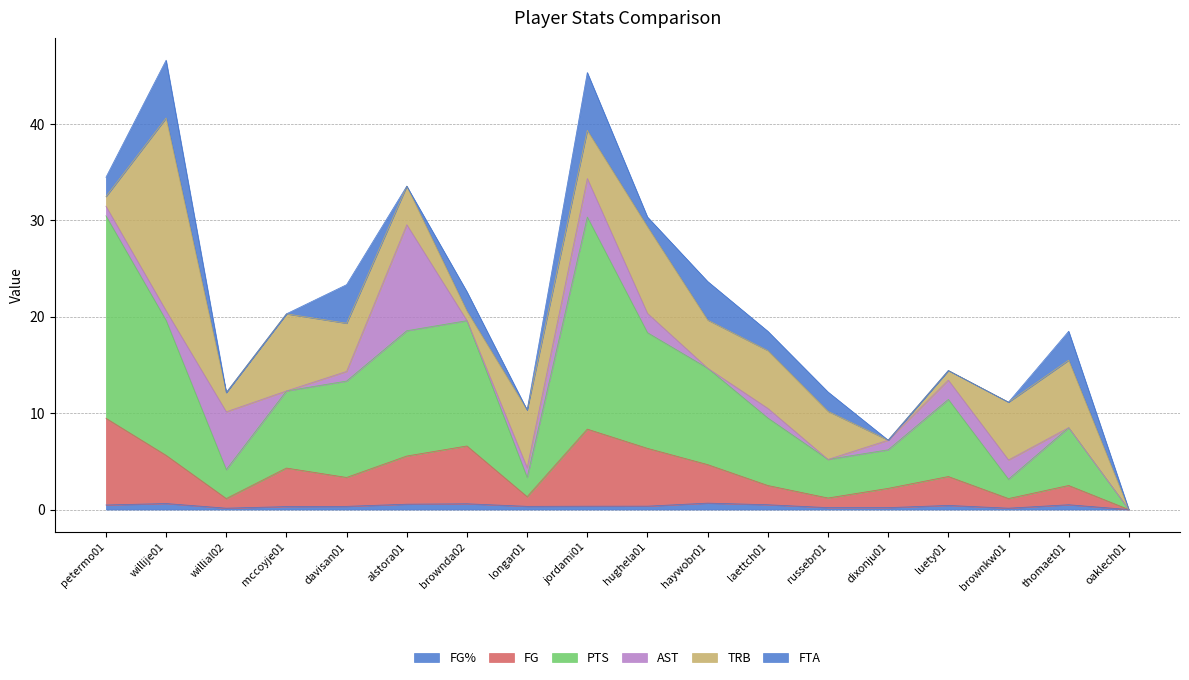

What is the label of the 15th point from the left?

luety01